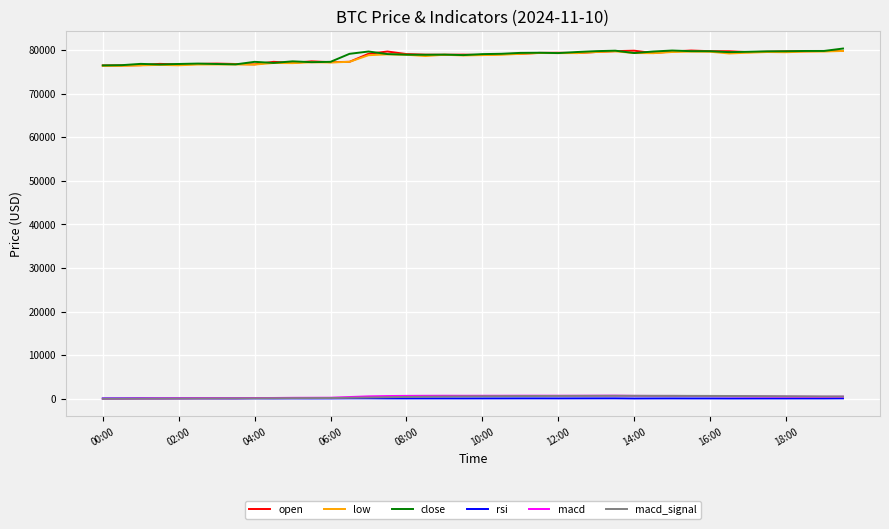

What is the minimum value for open?

76451.6